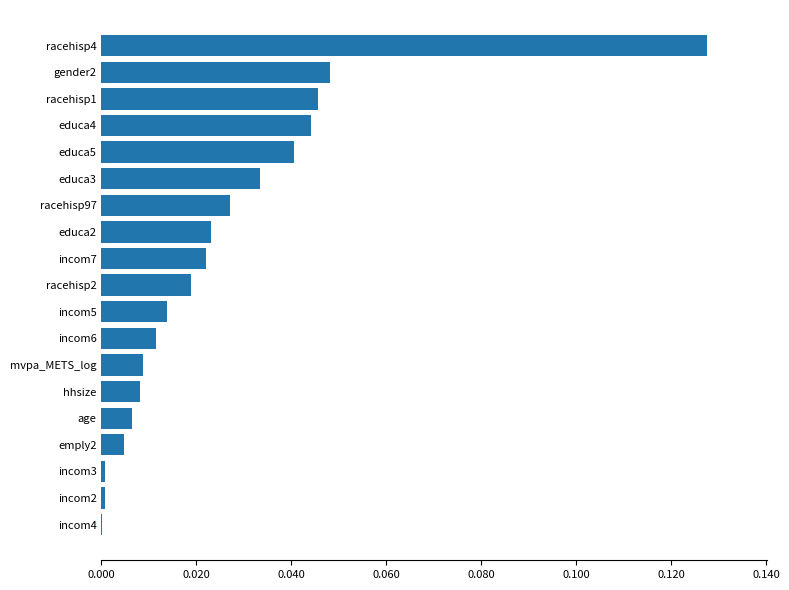

What is the sum of all values?

0.5